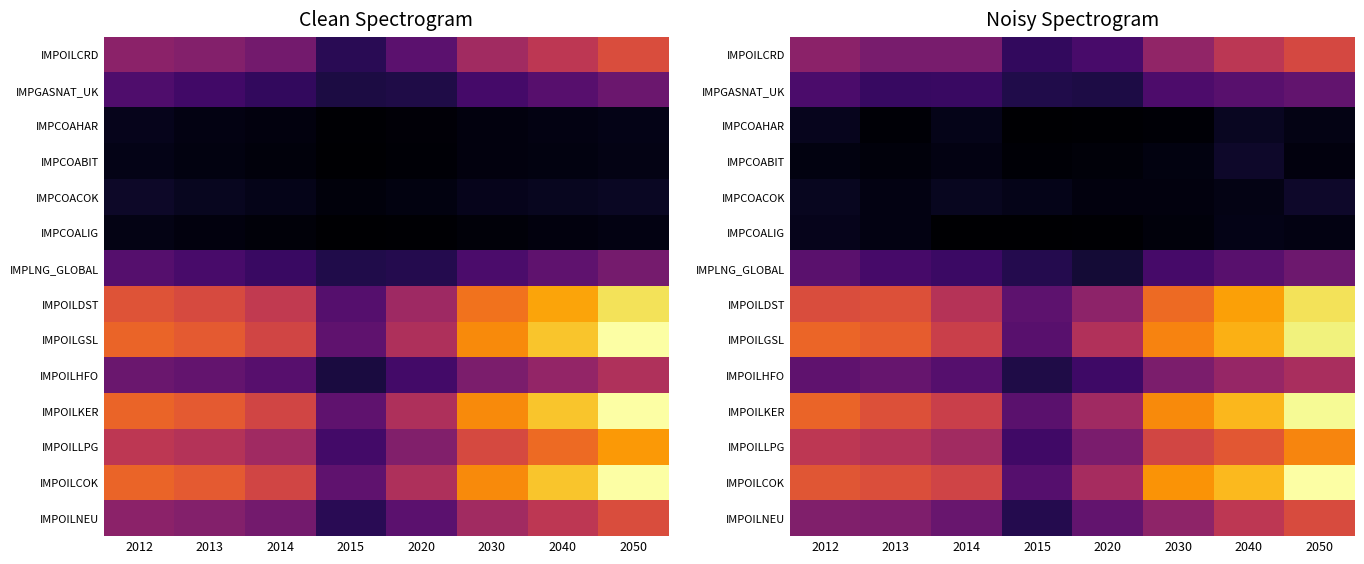

What is the maximum value shown in the chart?

37.6